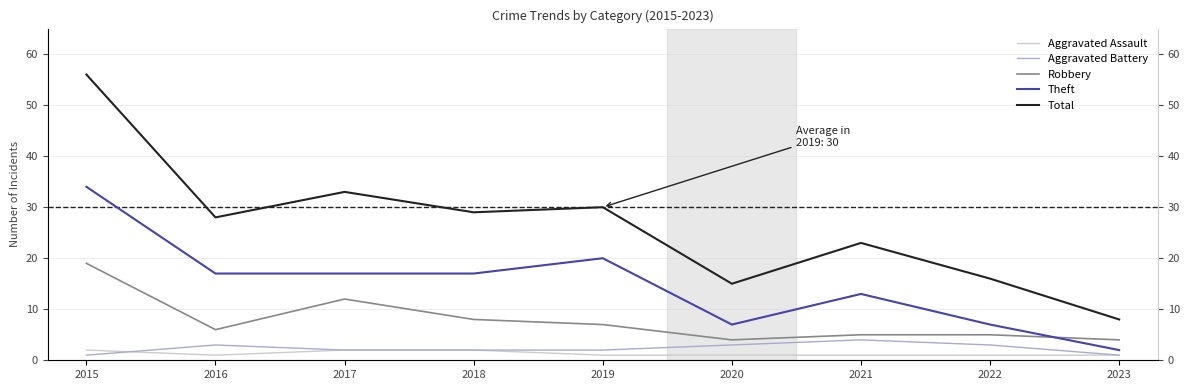

At which category does the chart reach its minimum across all series?

2016